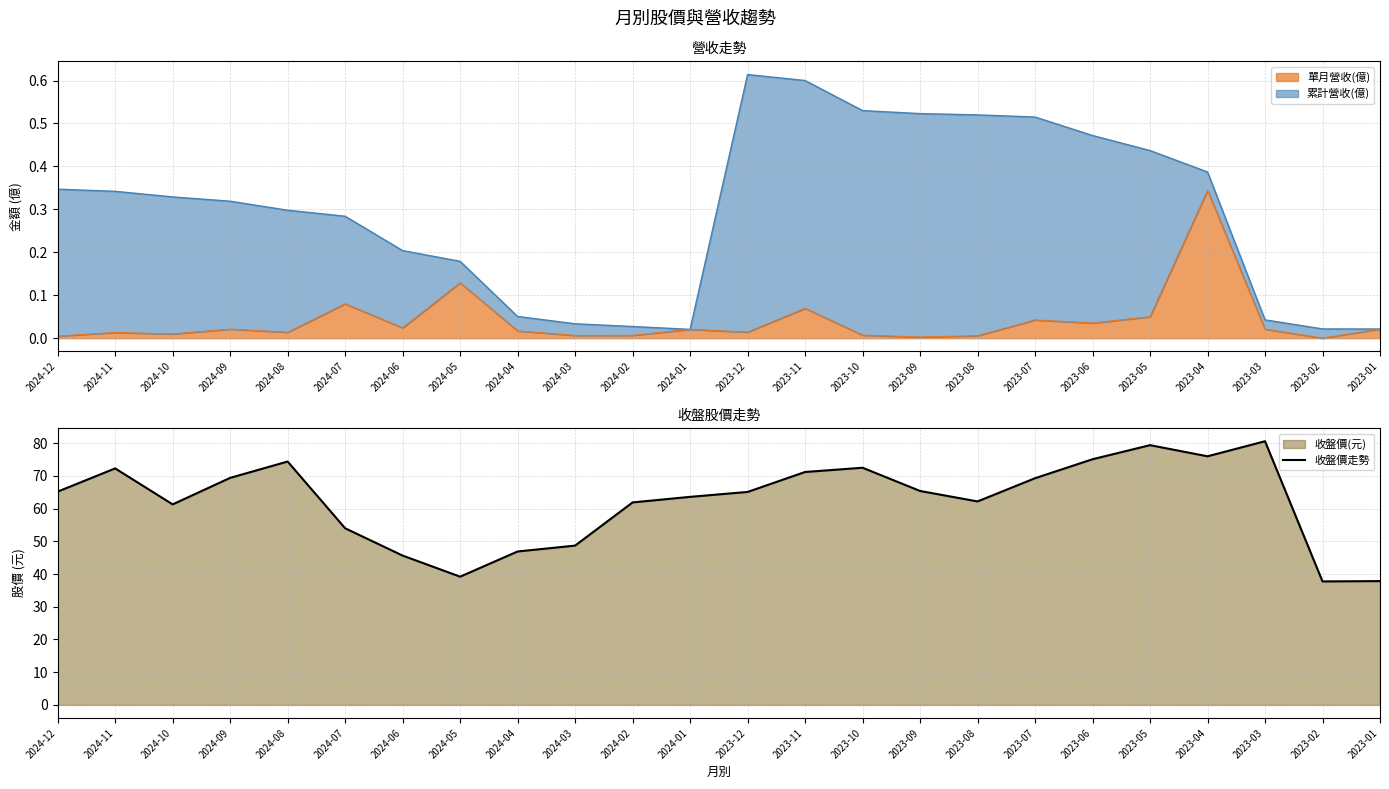

The chart shows a value of 45.6 at 2024-06. True or false?

True